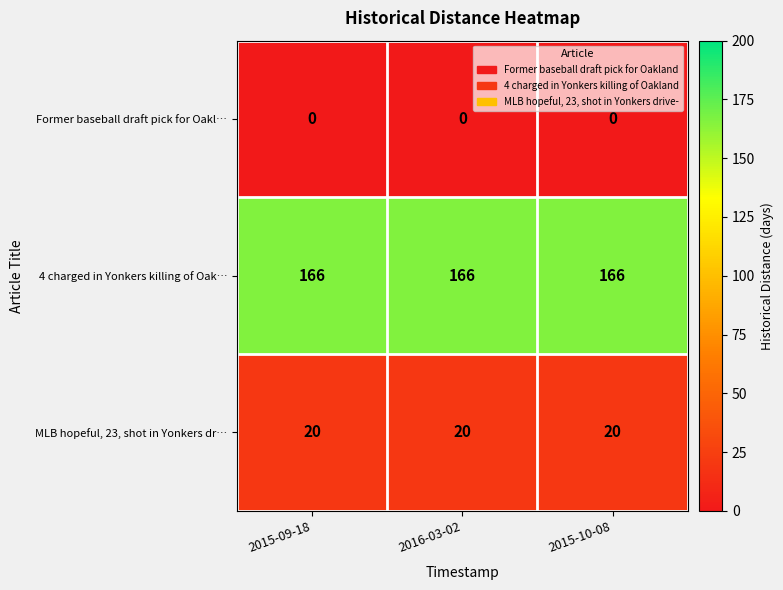

Rank the series by their maximum value, from lowest to highest.

Former baseball draft pick for Oakl…, MLB hopeful, 23, shot in Yonkers dr…, 4 charged in Yonkers killing of Oak…